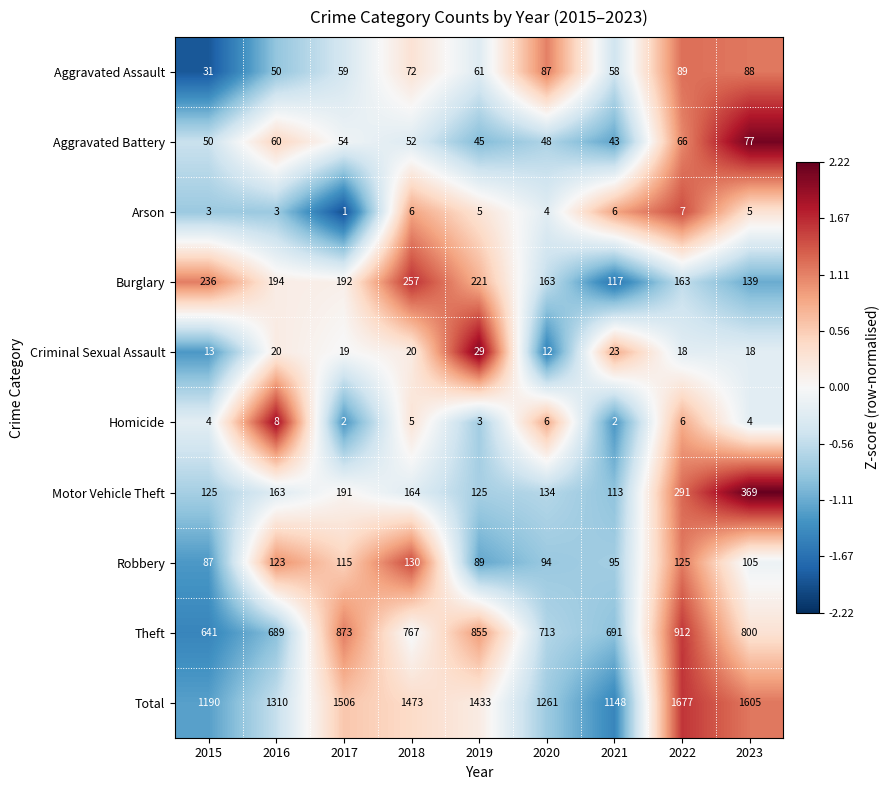

What is the sum of the Theft values at 2015 and 2022?

1553